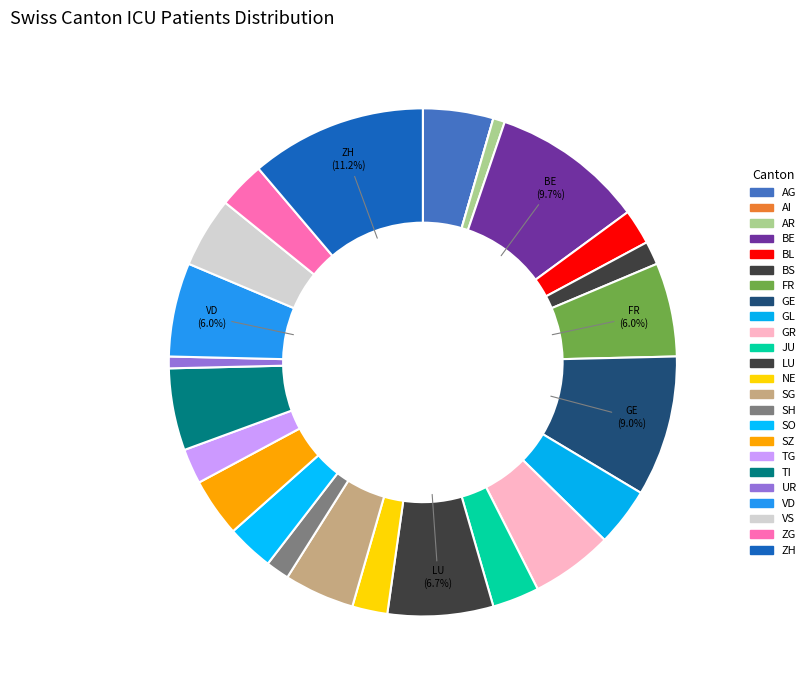

Is it true that TI is 12% of the pie?

False